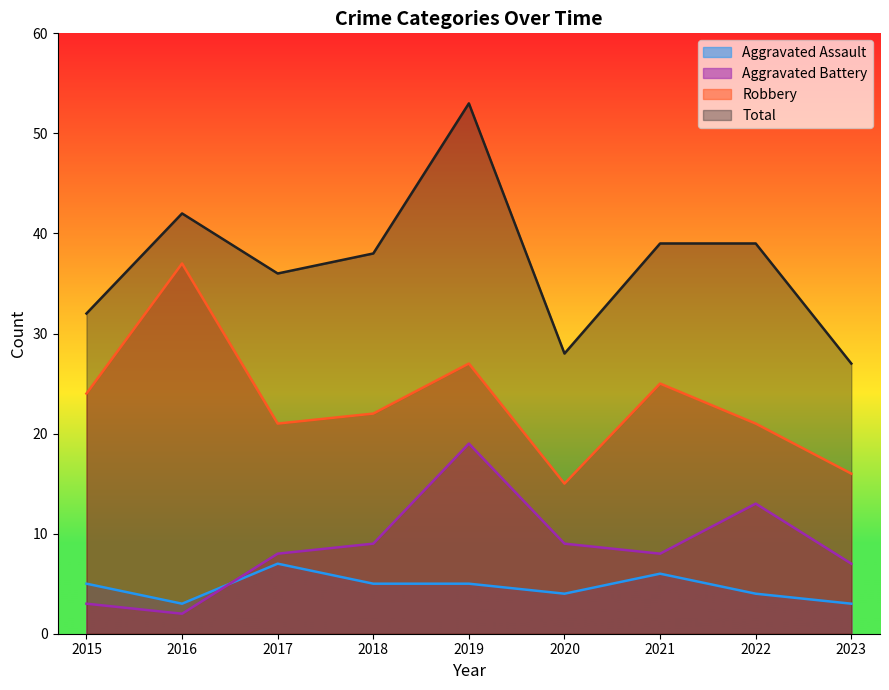

At which label does Aggravated Assault first exceed 5?

2017